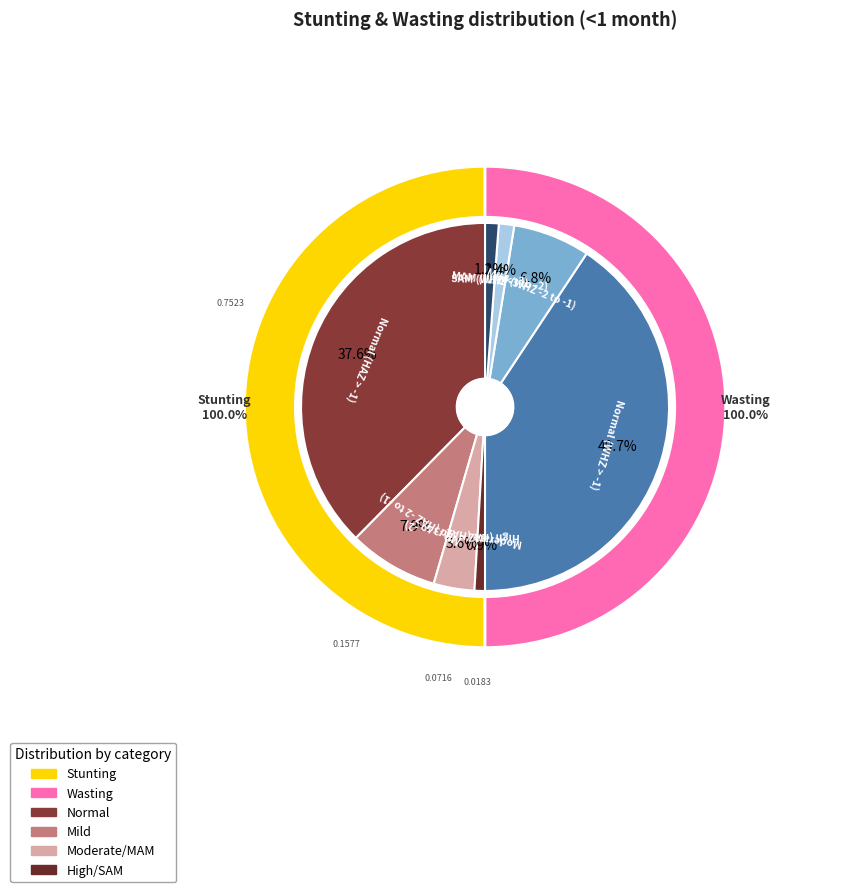

Which category accounts for the majority?

Stunting